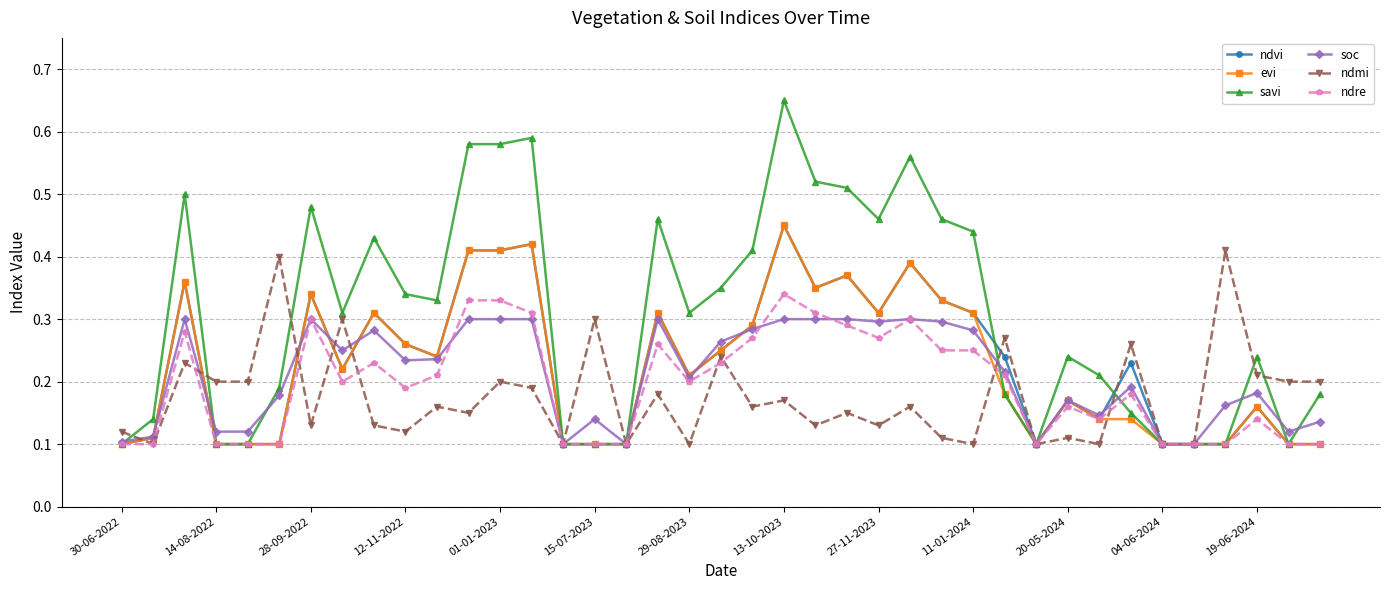

Which series has the largest total across all categories?

savi